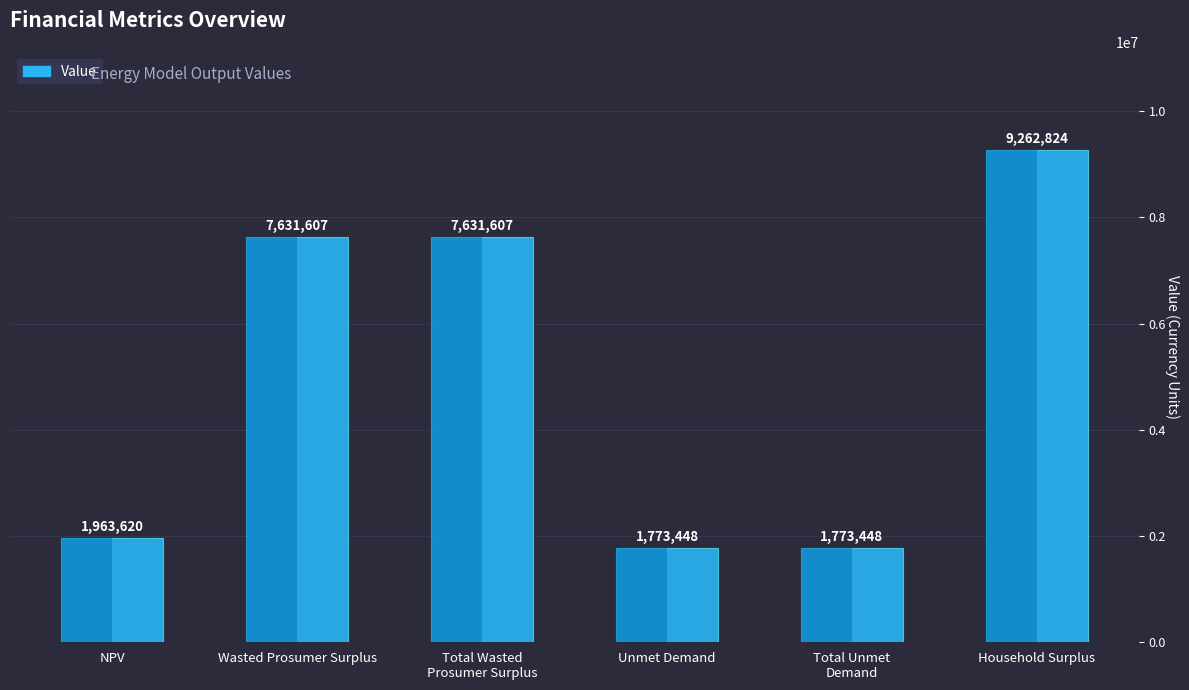

What is the maximum value shown in the chart?

9262823.7